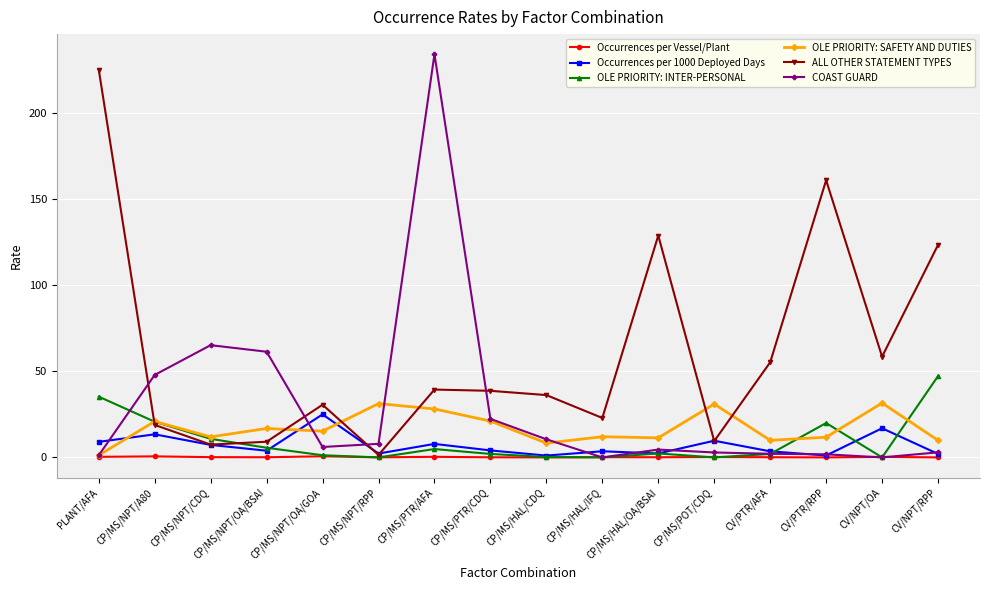

Which series has the largest range (max minus min)?

COAST GUARD